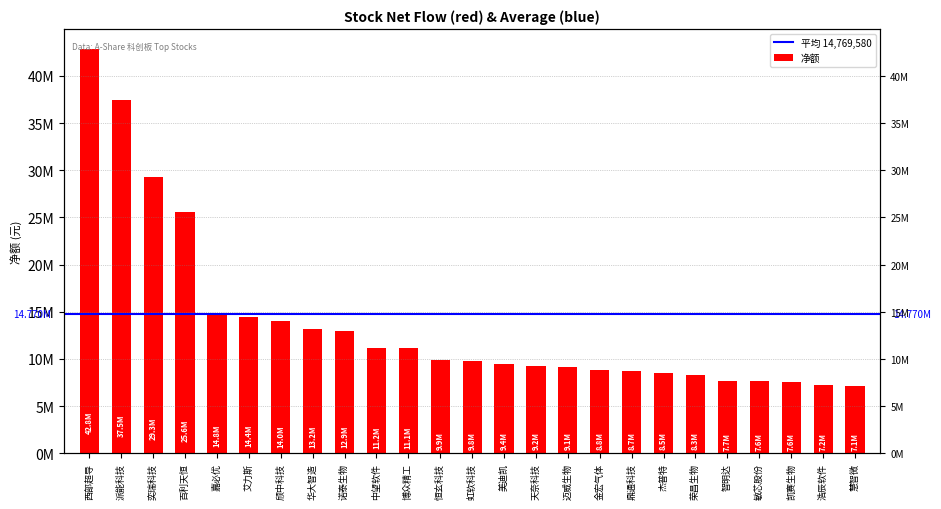

How many bars are there in total?

25